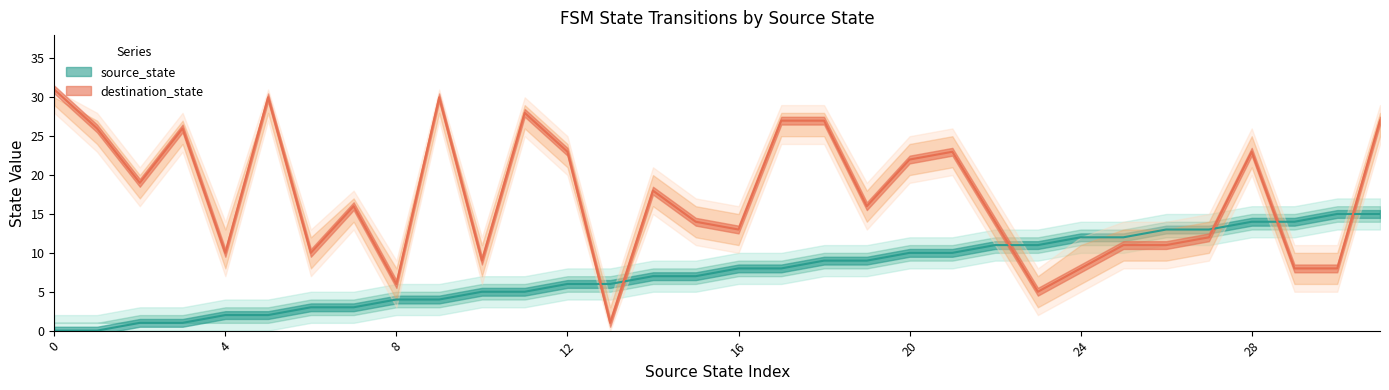

What is the value of the destination_state point at the 18th from the left?

27